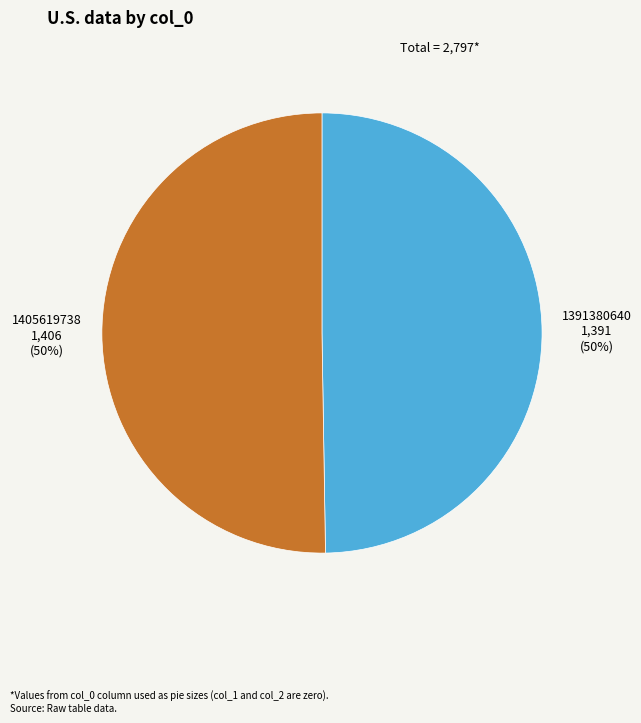

Which category has the smallest portion of the pie?

1391380640